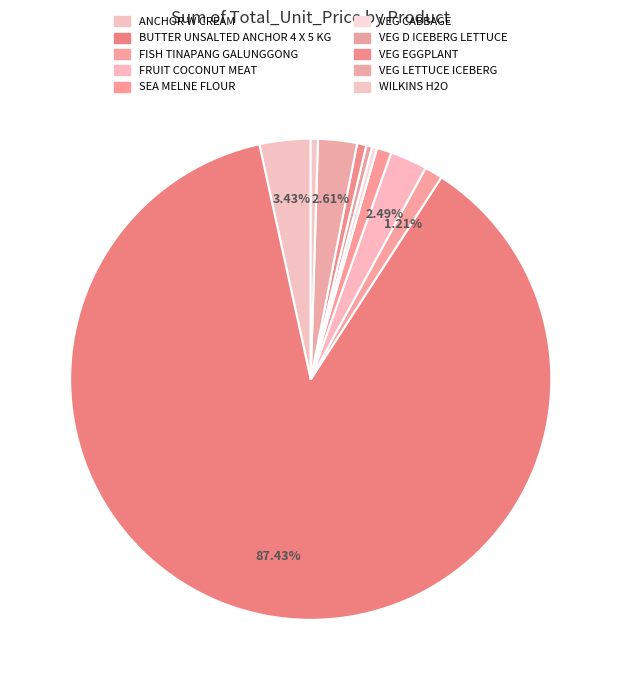

What percentage is the BUTTER UNSALTED ANCHOR 4 X 5 KG slice, to the nearest percent?

87%